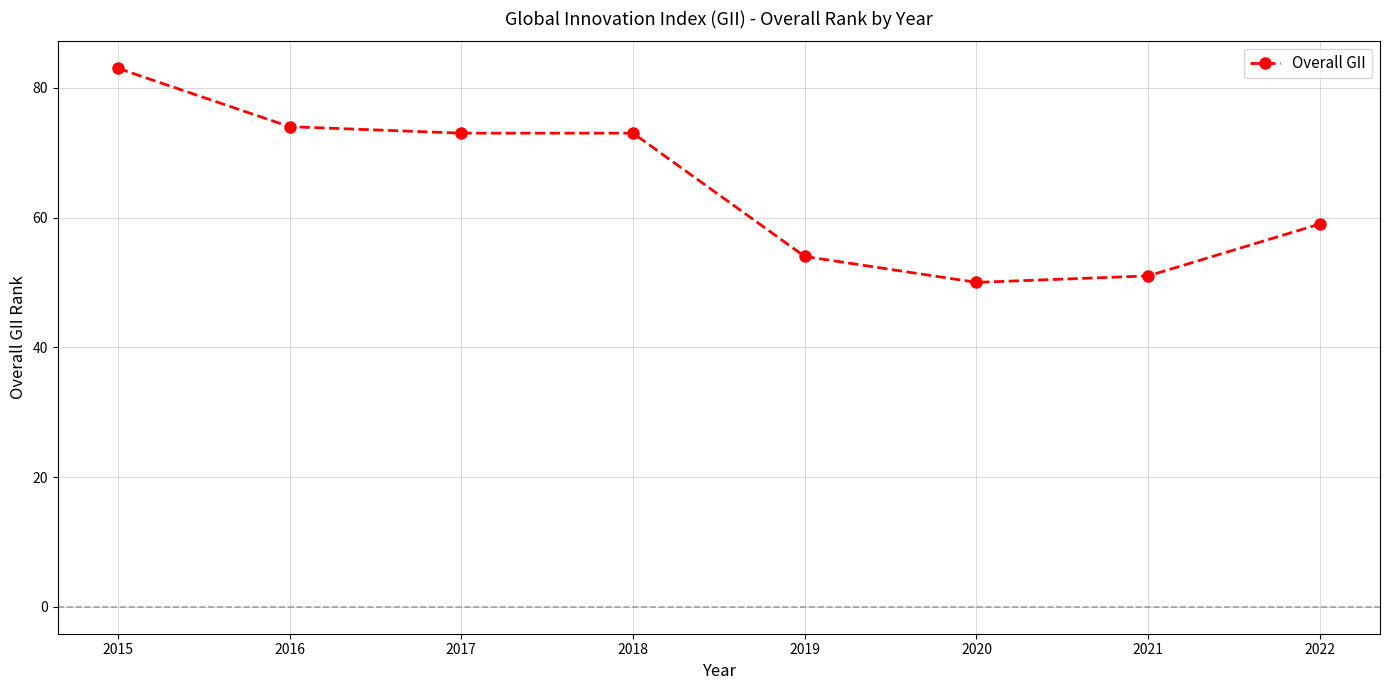

What is the sum of all values?

517